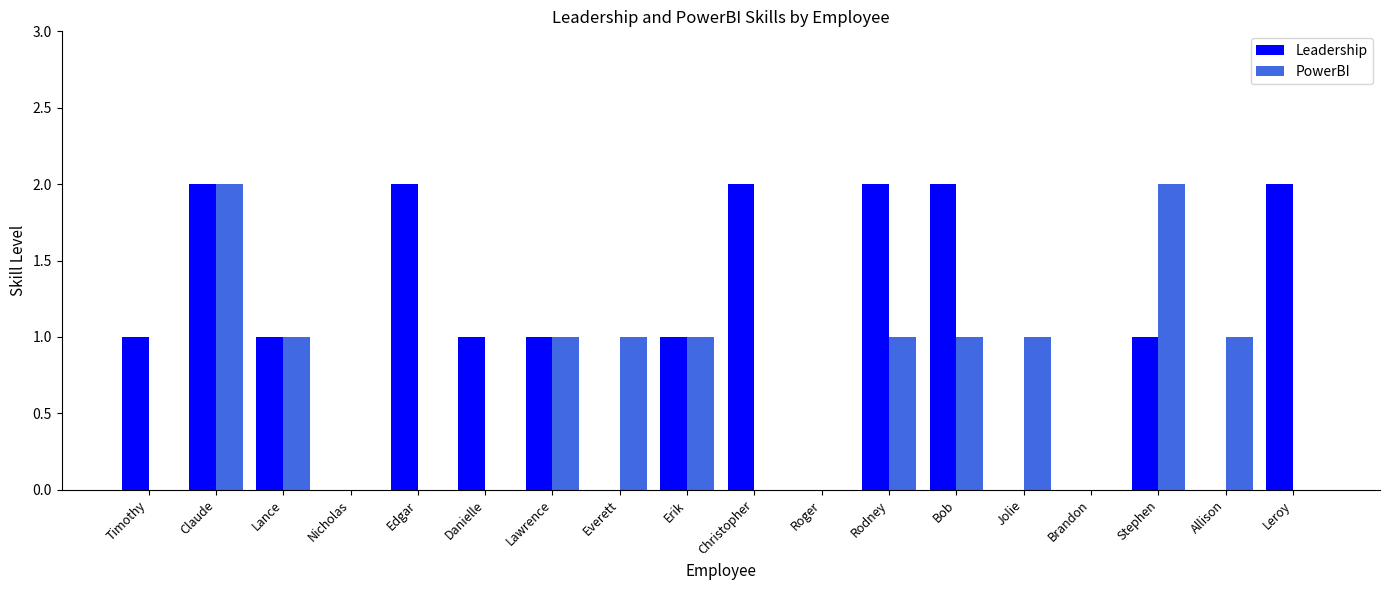

Is the value of Leadership at Lawrence greater than the value of PowerBI at Danielle?

Yes